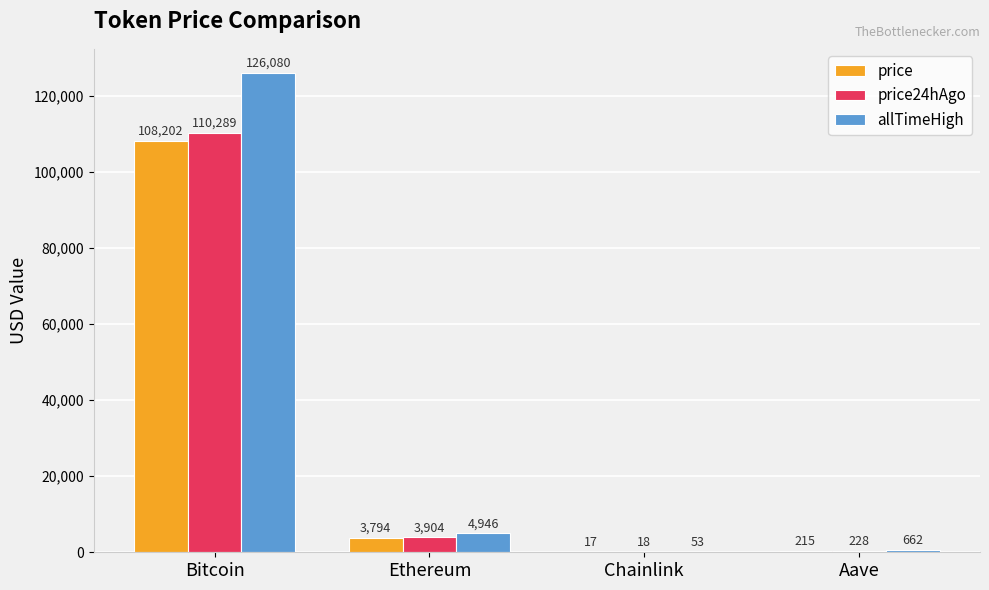

Is the value of price at Ethereum greater than the value of price24hAgo at Bitcoin?

No